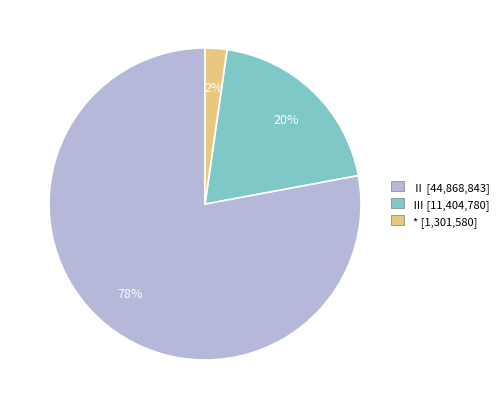

To the nearest percent, what is the difference between the largest and smallest slice percentages?

76%